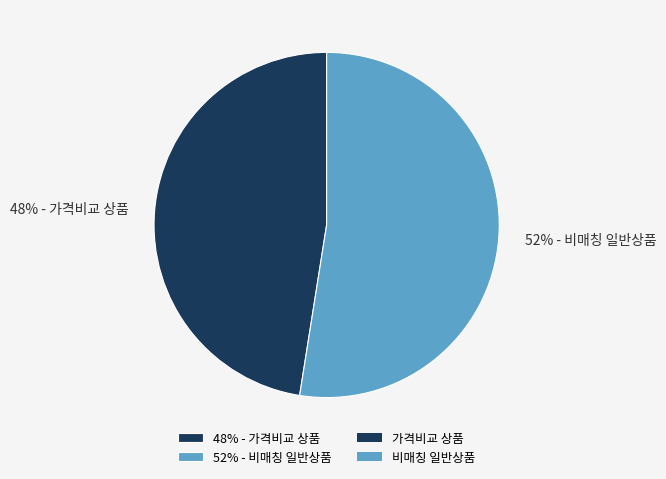

Which slice is the largest?

52% - 비매칭 일반상품